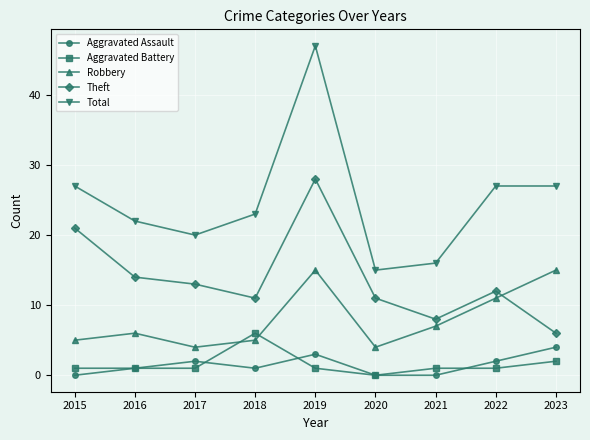

The value of Aggravated Battery at 2021 is 1. True or false?

True